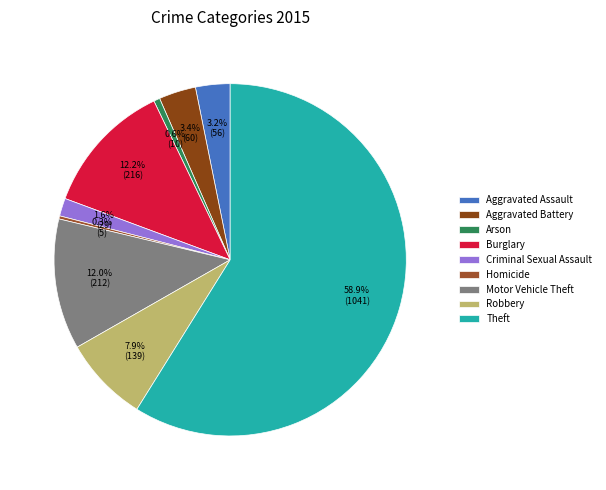

Is there any slice that represents more than half of the pie?

Yes